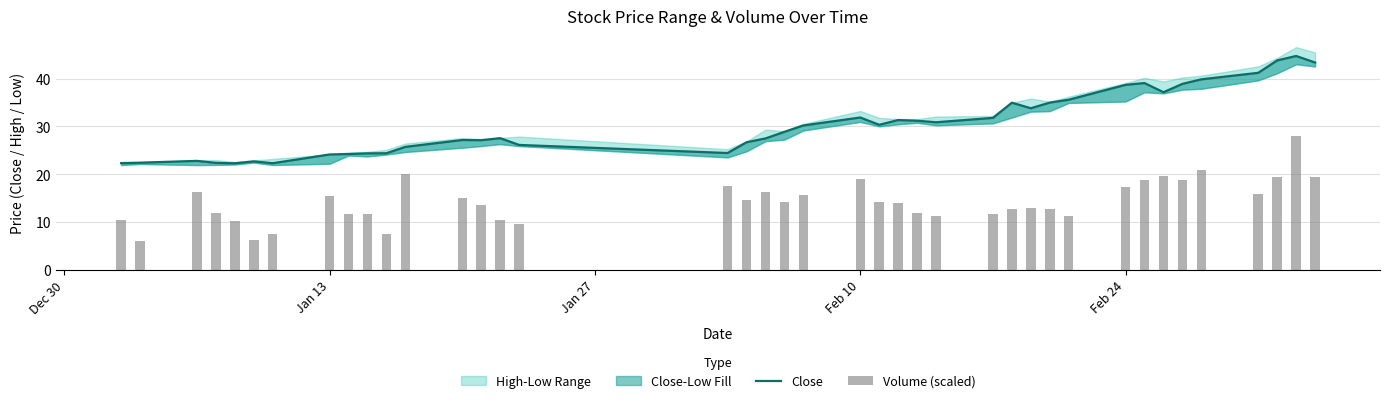

True or false: Close has a value of 17.8 at 28.

False